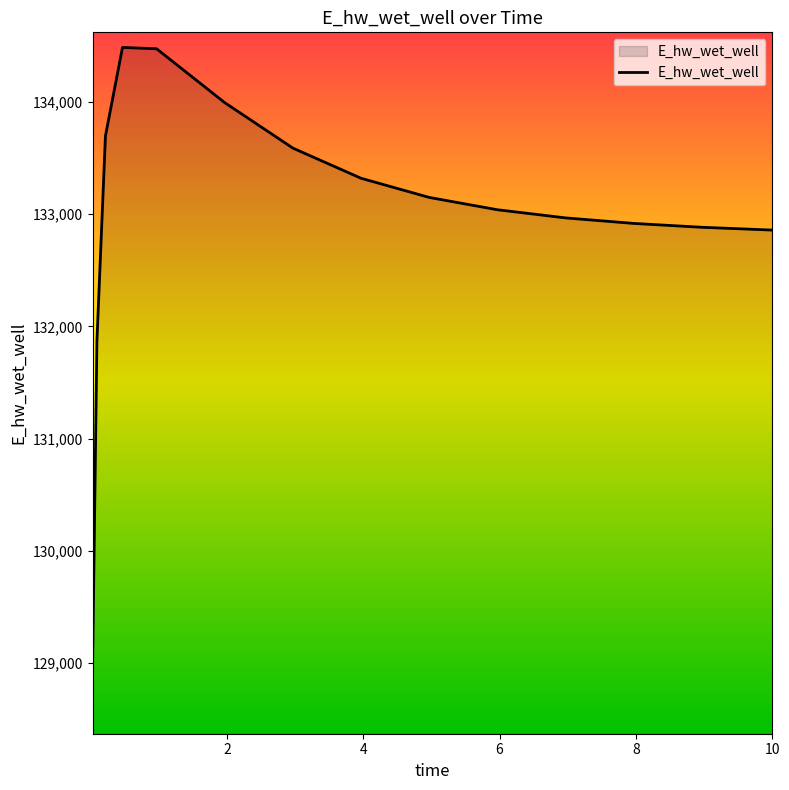

What is the difference between the maximum and minimum values?

5468.3